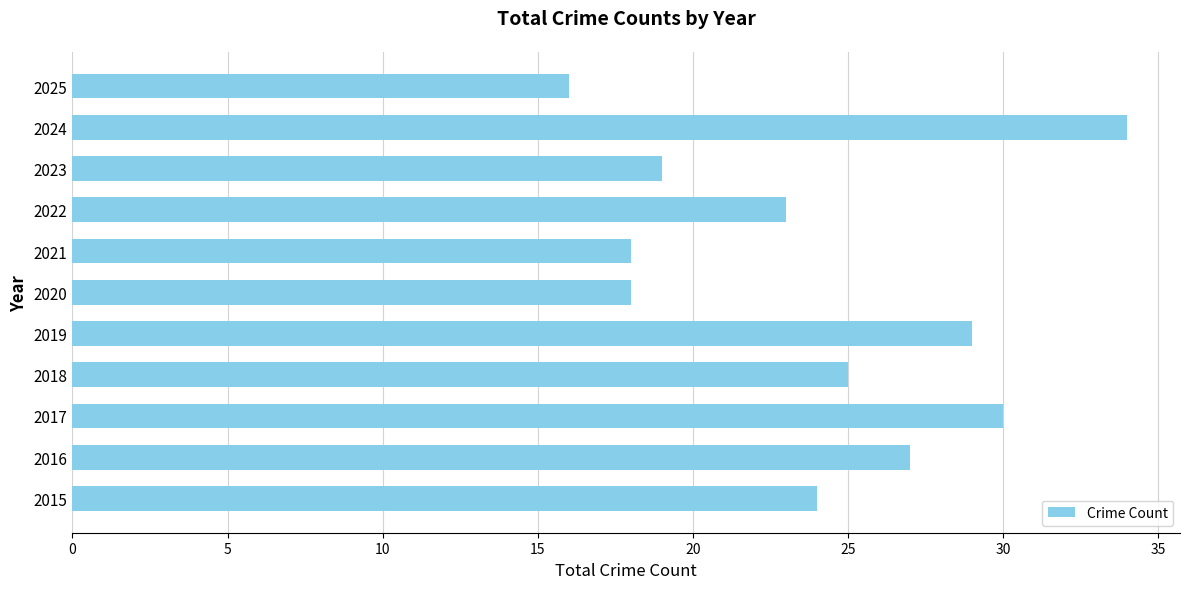

What is the smallest value displayed?

16